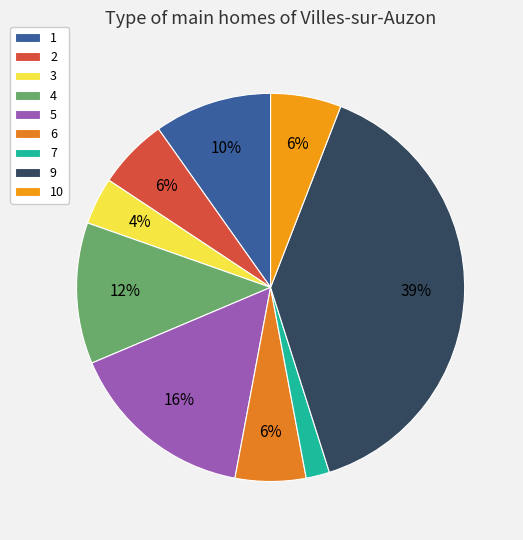

How many segments does this pie chart have?

9